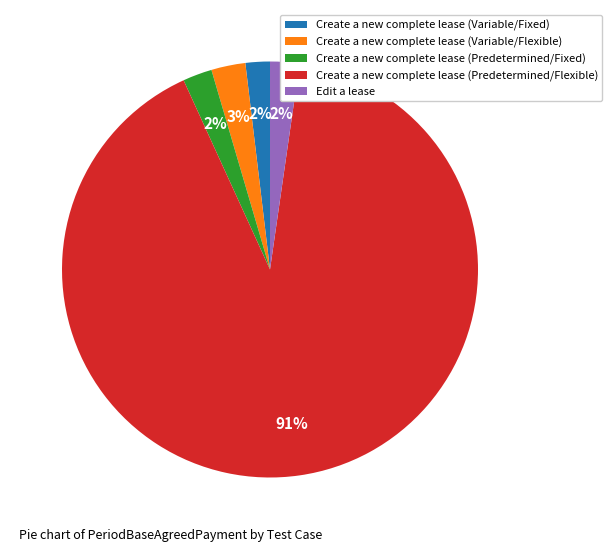

What percentage is the Create a new complete lease (Variable/Fixed) slice, to the nearest percent?

2%